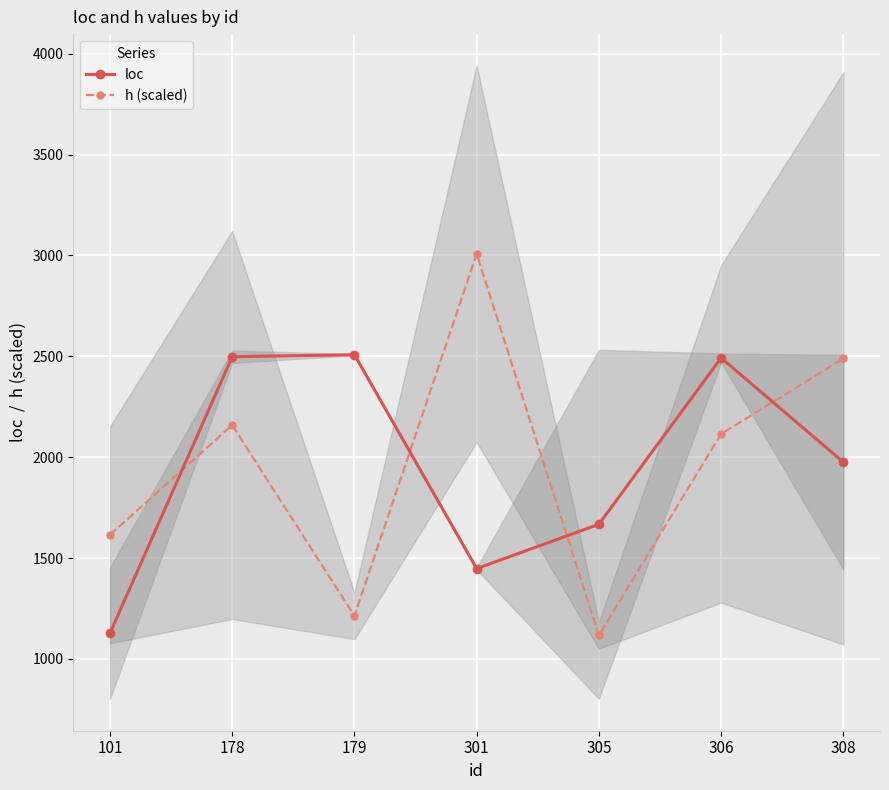

In h (scaled), how many points are higher than both neighbors (excluding endpoints)?

2